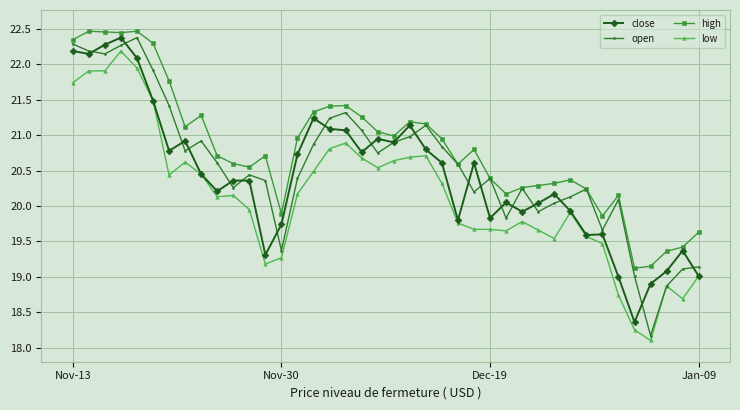

At how many categories does at least one series exceed 19?

40